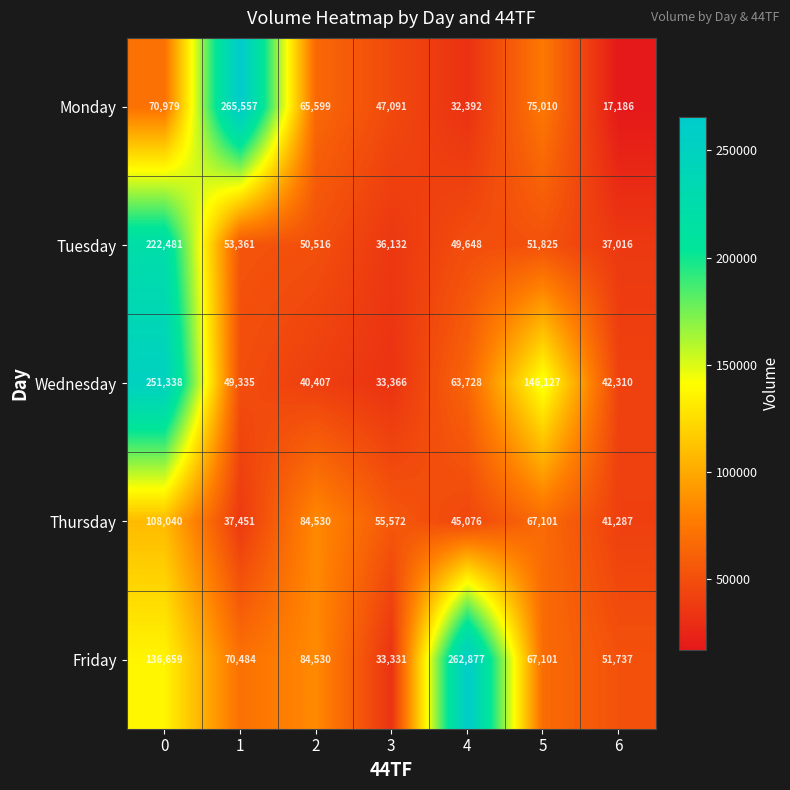

What is the maximum value shown in the chart?

265557